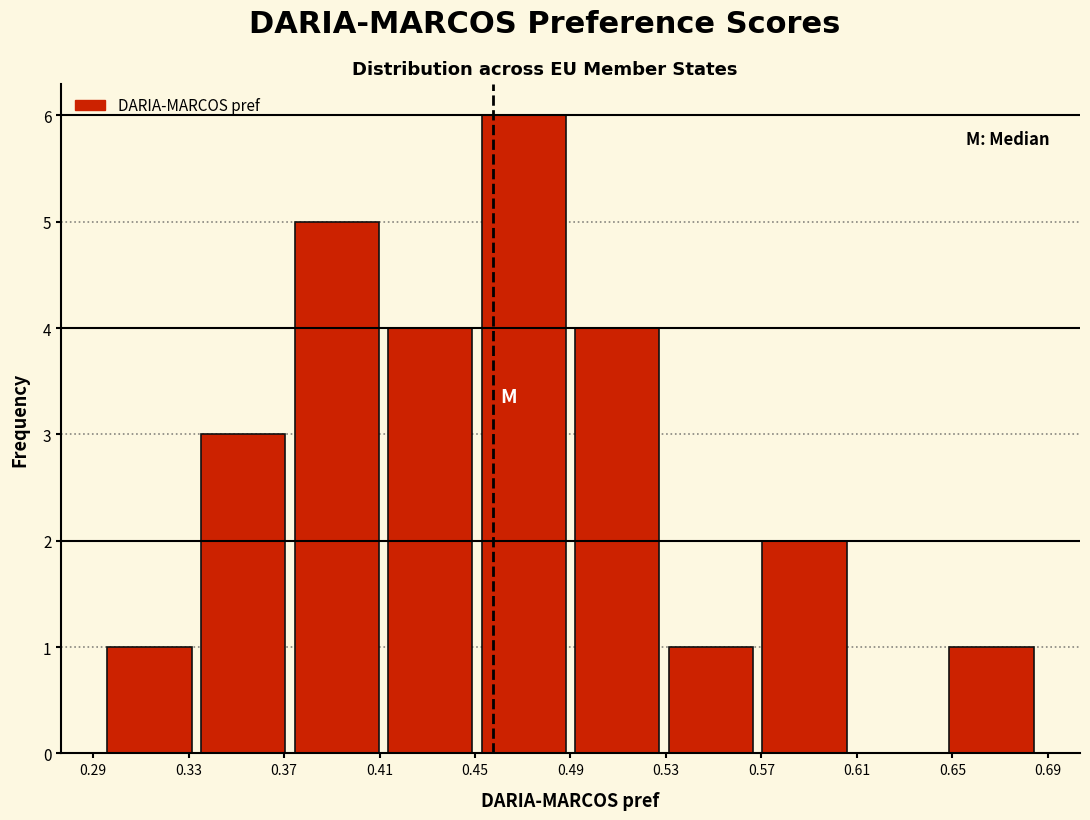

How tall is the bar that spans 0.370 to 0.410 on the x-axis? Neither the bar edges nor the heights are printed on the chart, so give them approximately, as read against the axes.

5